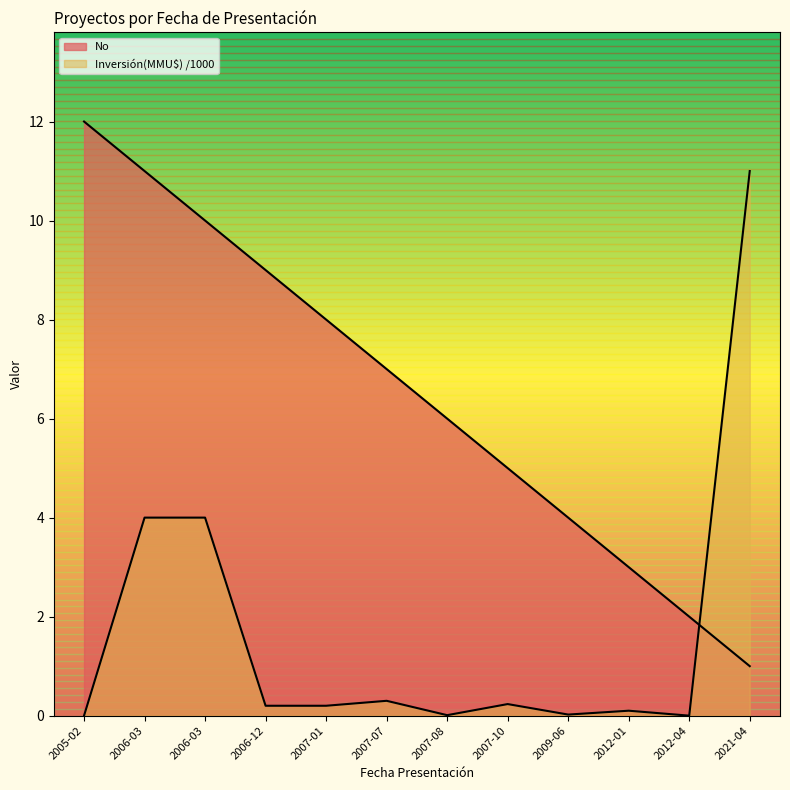

Is the value of No at 2007-10 greater than the value of Inversión(MMU$) at 2006-12?

Yes